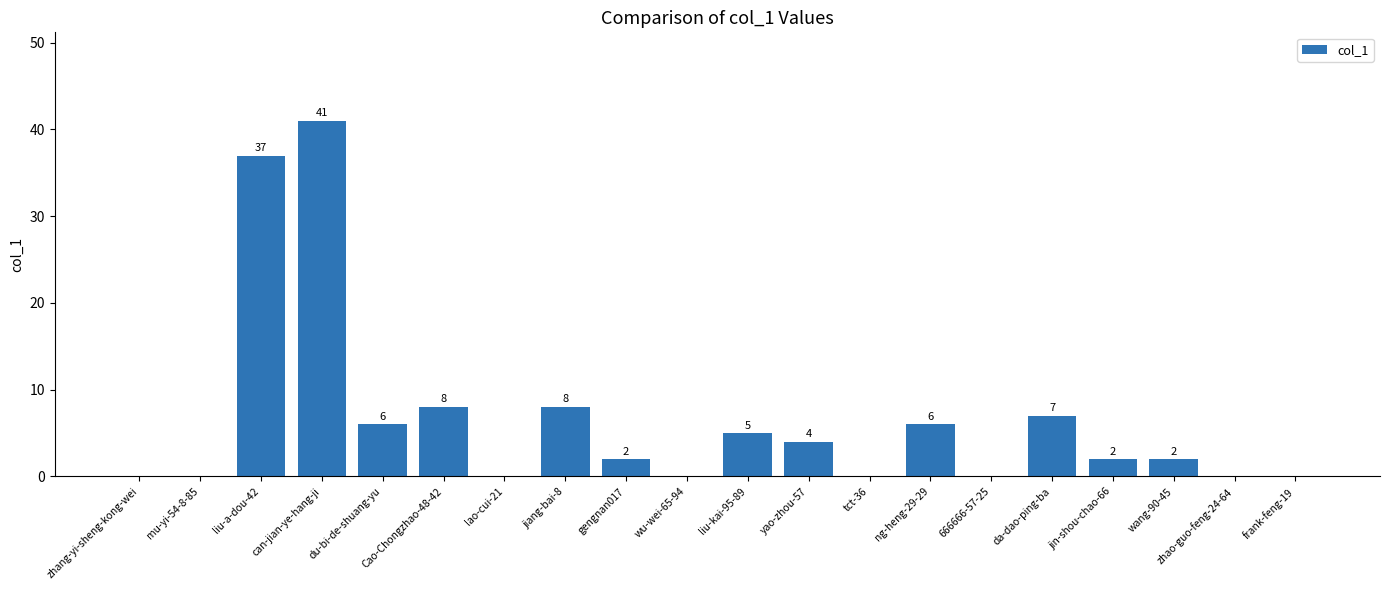

At which label does the data first exceed 2?

liu-a-dou-42